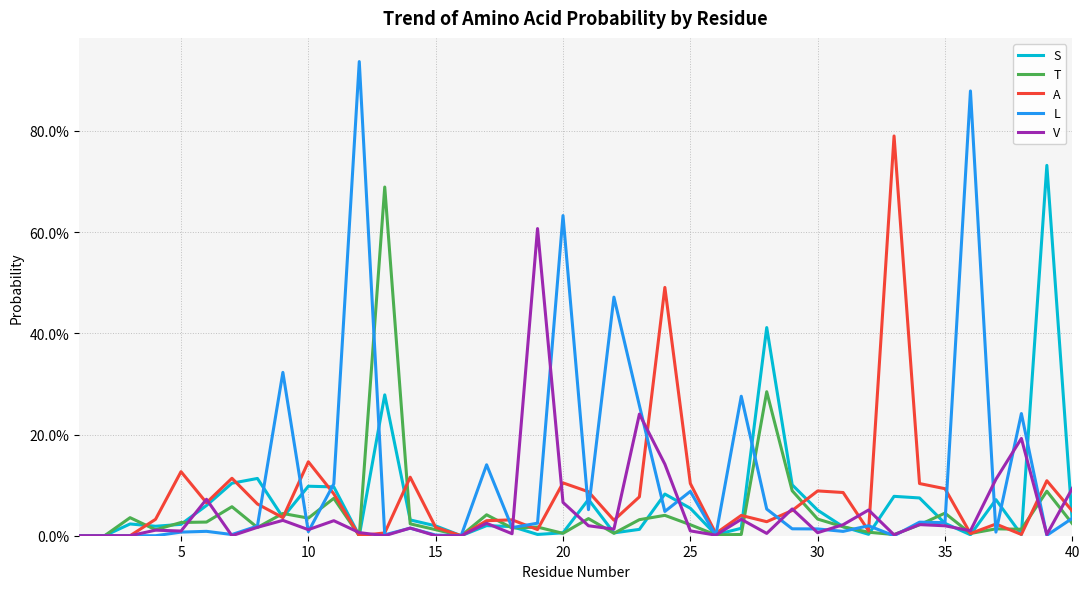

Is this an area chart (filled region under the line)?

No